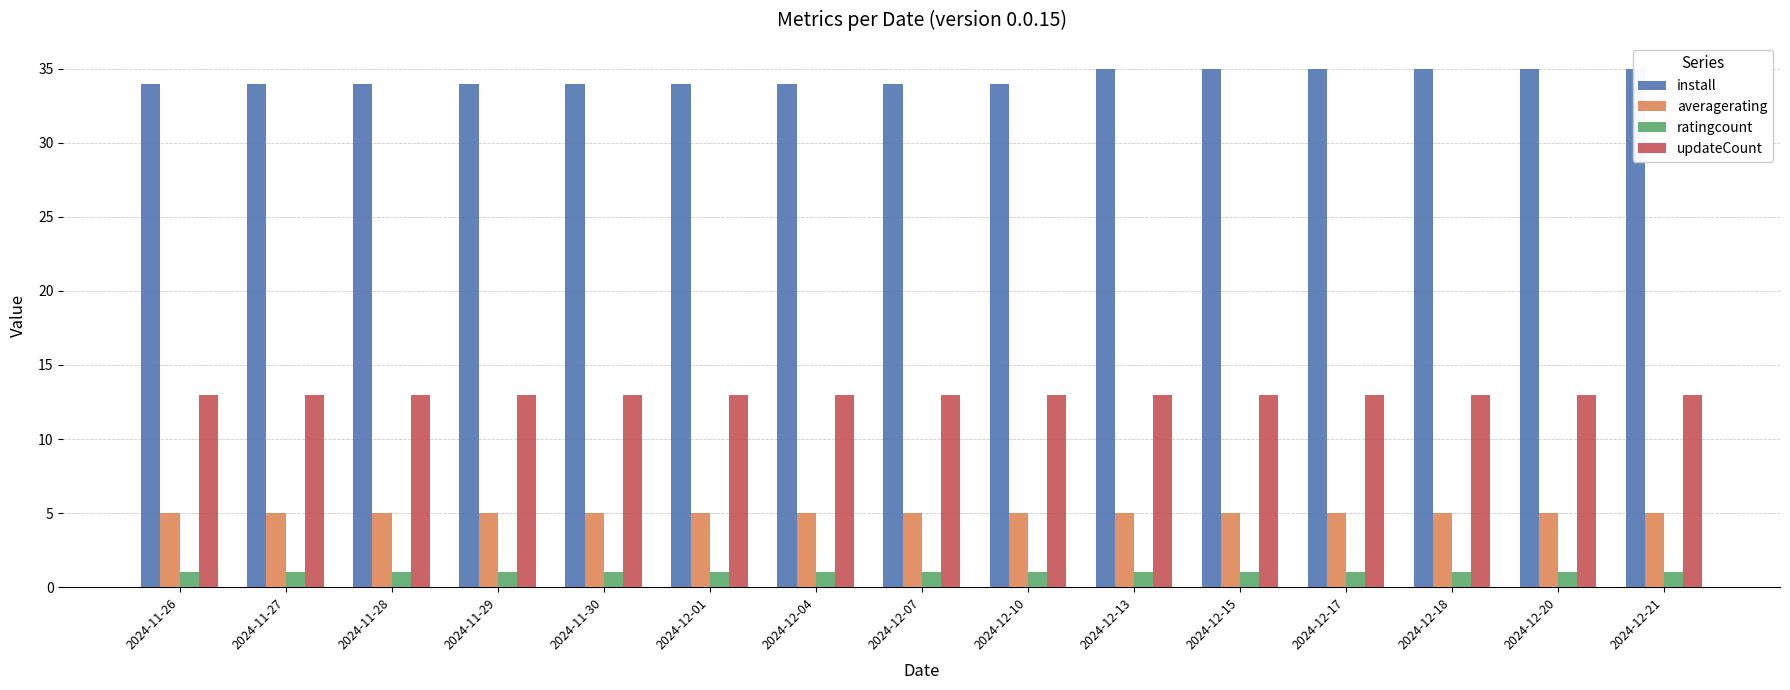

What is the total value across all series at 2024-12-04?

53